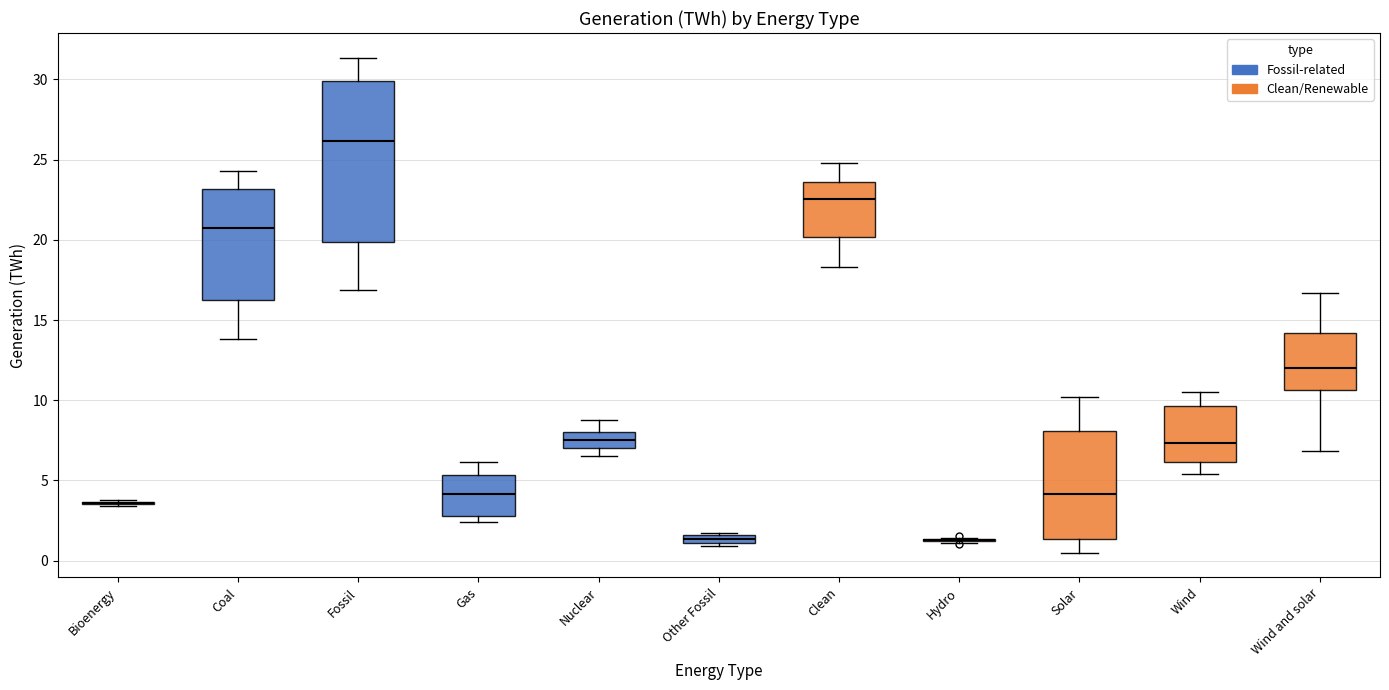

Which box is the tallest, from its lower edge to its upper edge?

Fossil